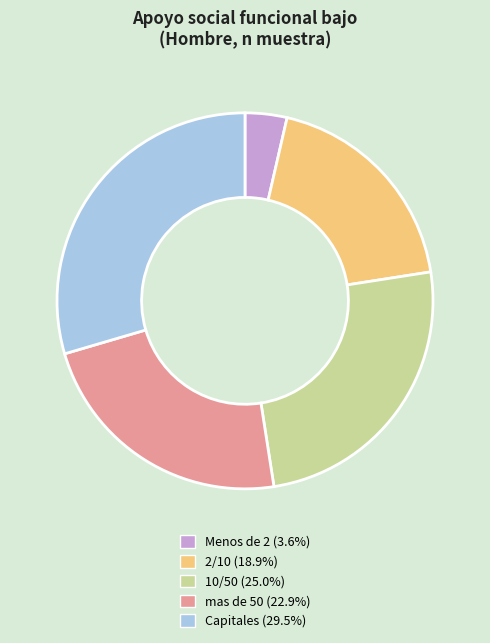

What is the ratio of the value at Capitales to the value at 2/10?

1.6